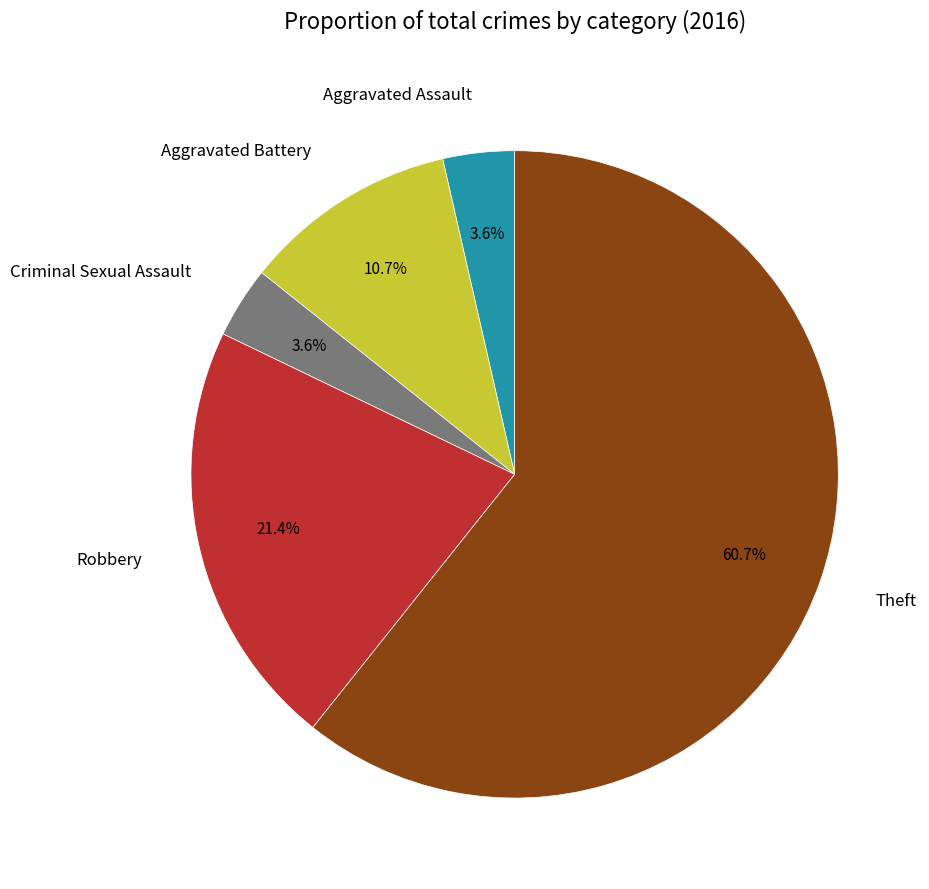

Count the number of slices in the pie.

5